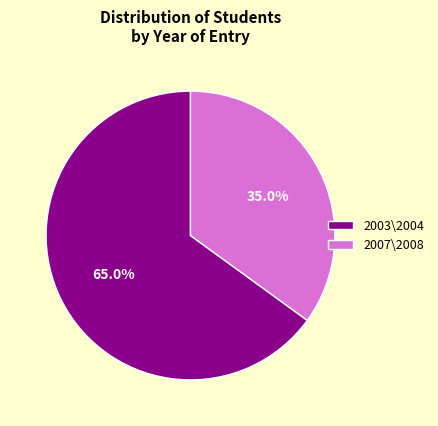

Which category has the biggest portion of the pie?

2003\2004